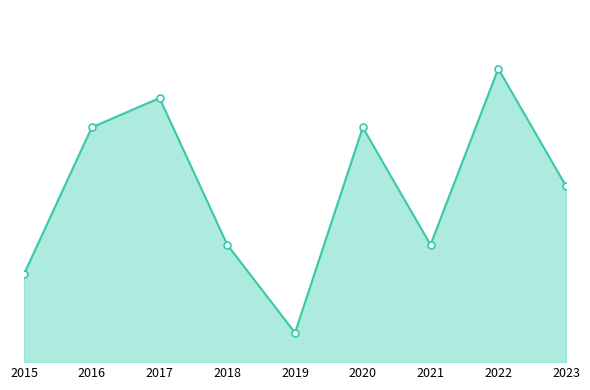

Does the chart have visible grid lines?

No